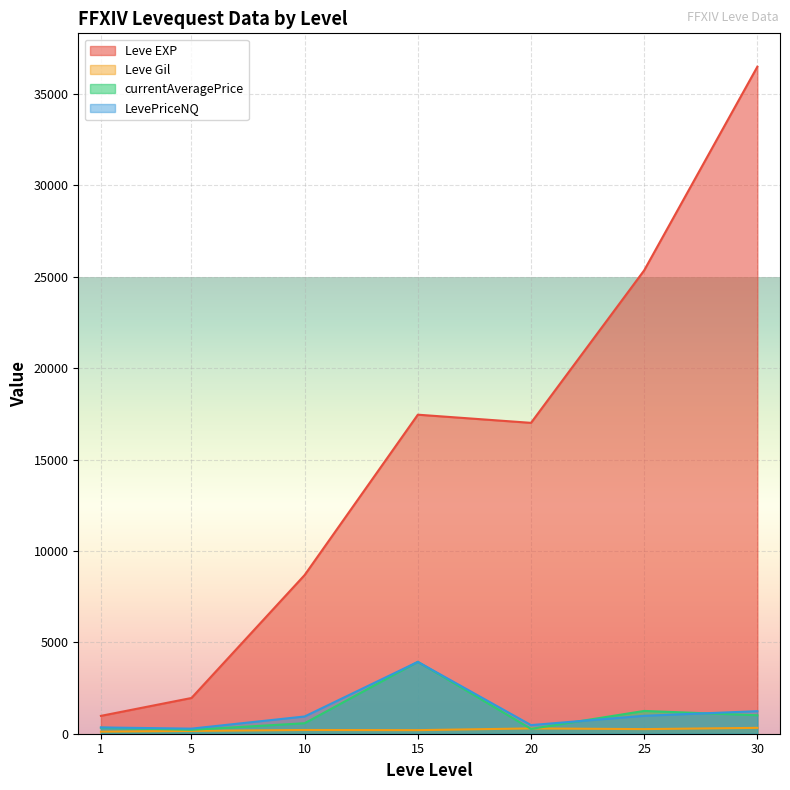

Which series has the largest total across all categories?

Leve EXP